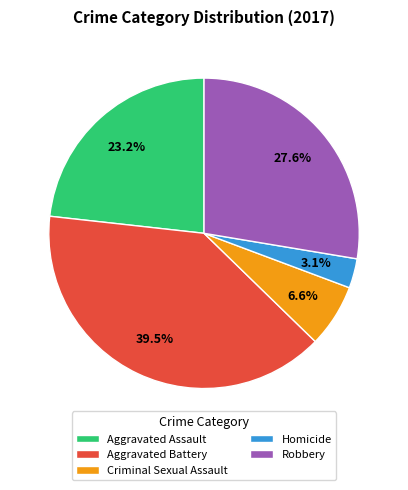

Does Criminal Sexual Assault account for over 50% of the chart?

No